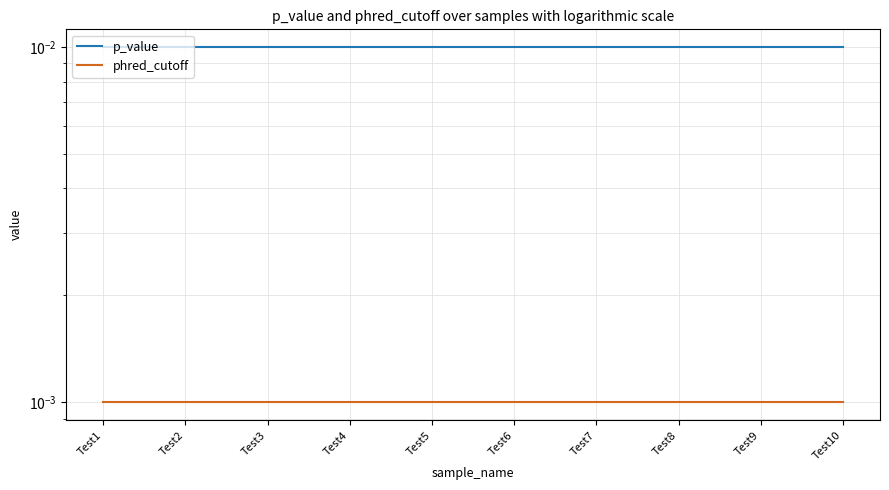

What are all the series names shown in the legend?

p_value, phred_cutoff